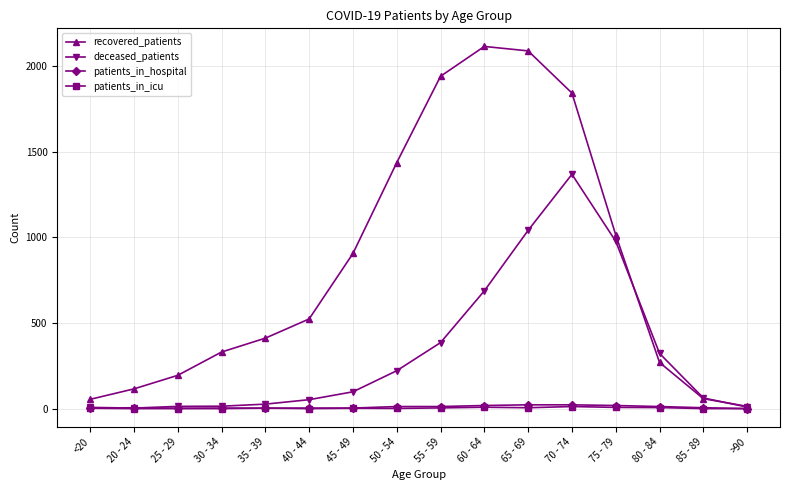

Between 30 - 34 and 85 - 89, which series saw the biggest shift?

recovered_patients